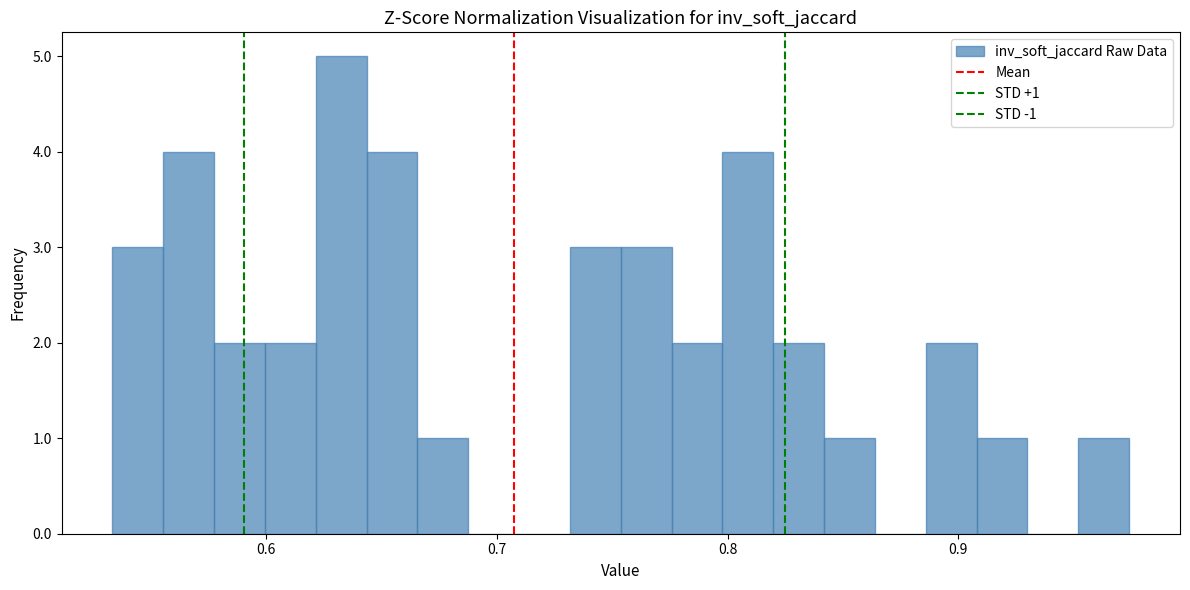

Read against the x-axis, roughly where is the centre of the tallest bar?

0.63